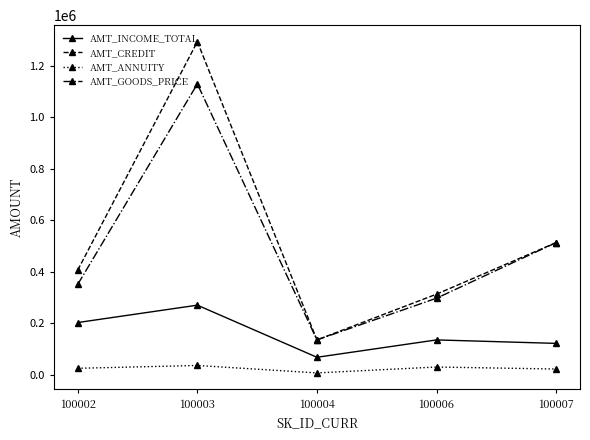

The value of AMT_GOODS_PRICE at 100004 is 135000.0. True or false?

True